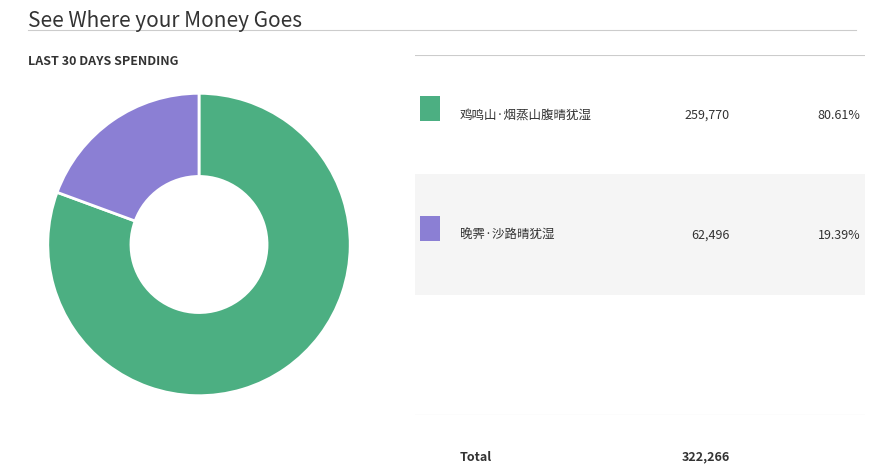

How many slices are in this pie chart?

2